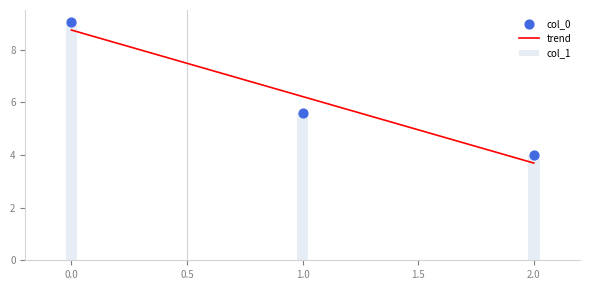

Which series contains the highest Y value?

col_0